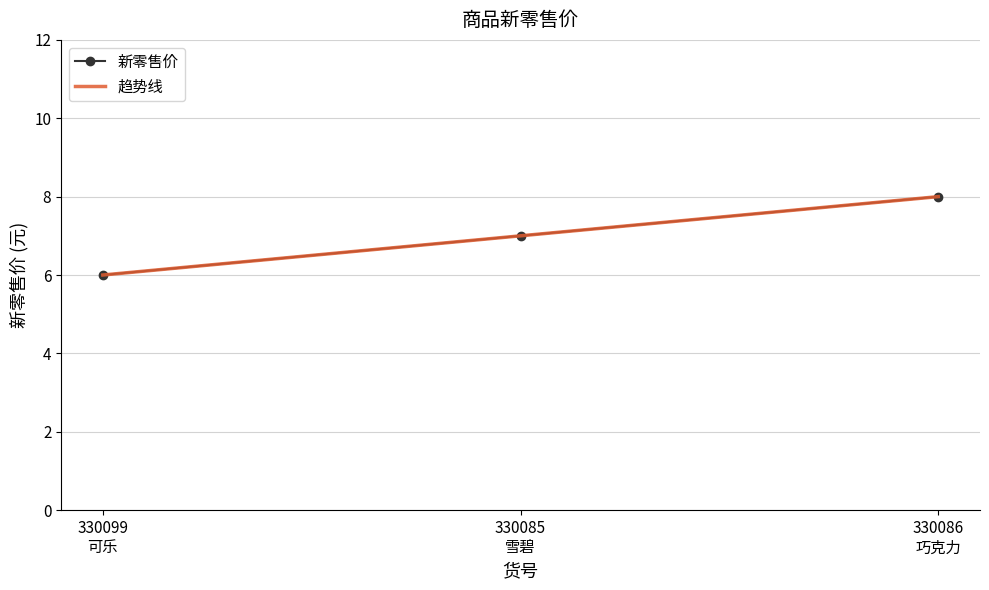

At how many categories does at least one series exceed 6?

2